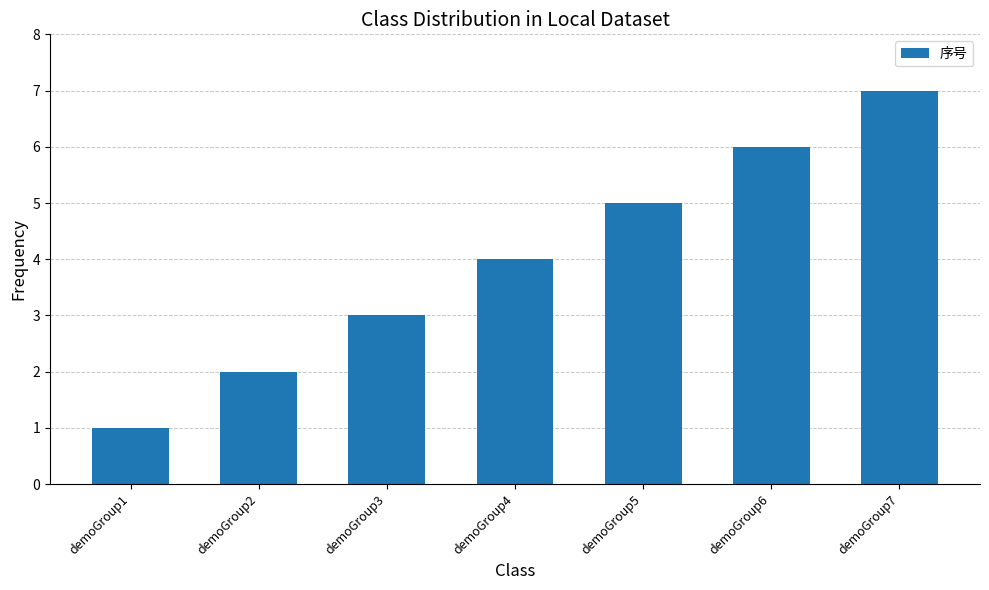

How many values are between 2 and 6?

5